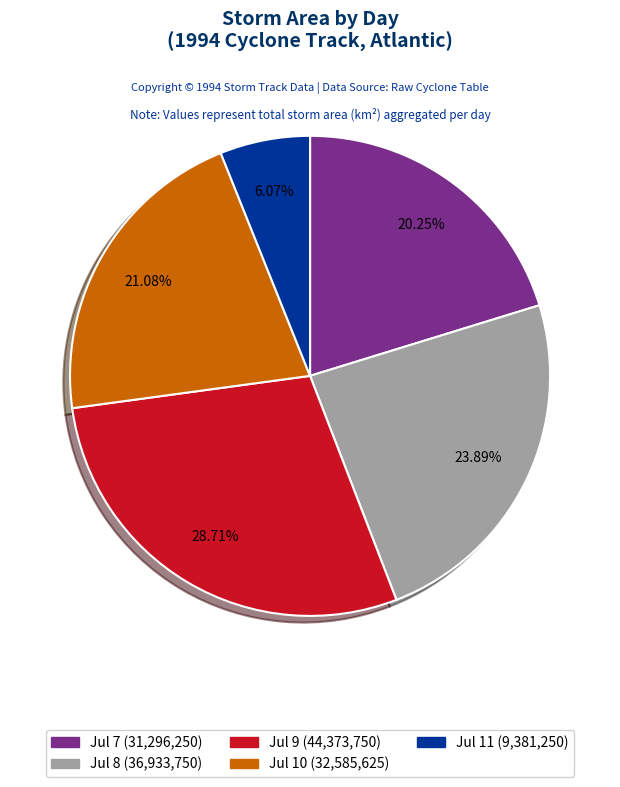

Is there any slice that represents more than half of the pie?

No